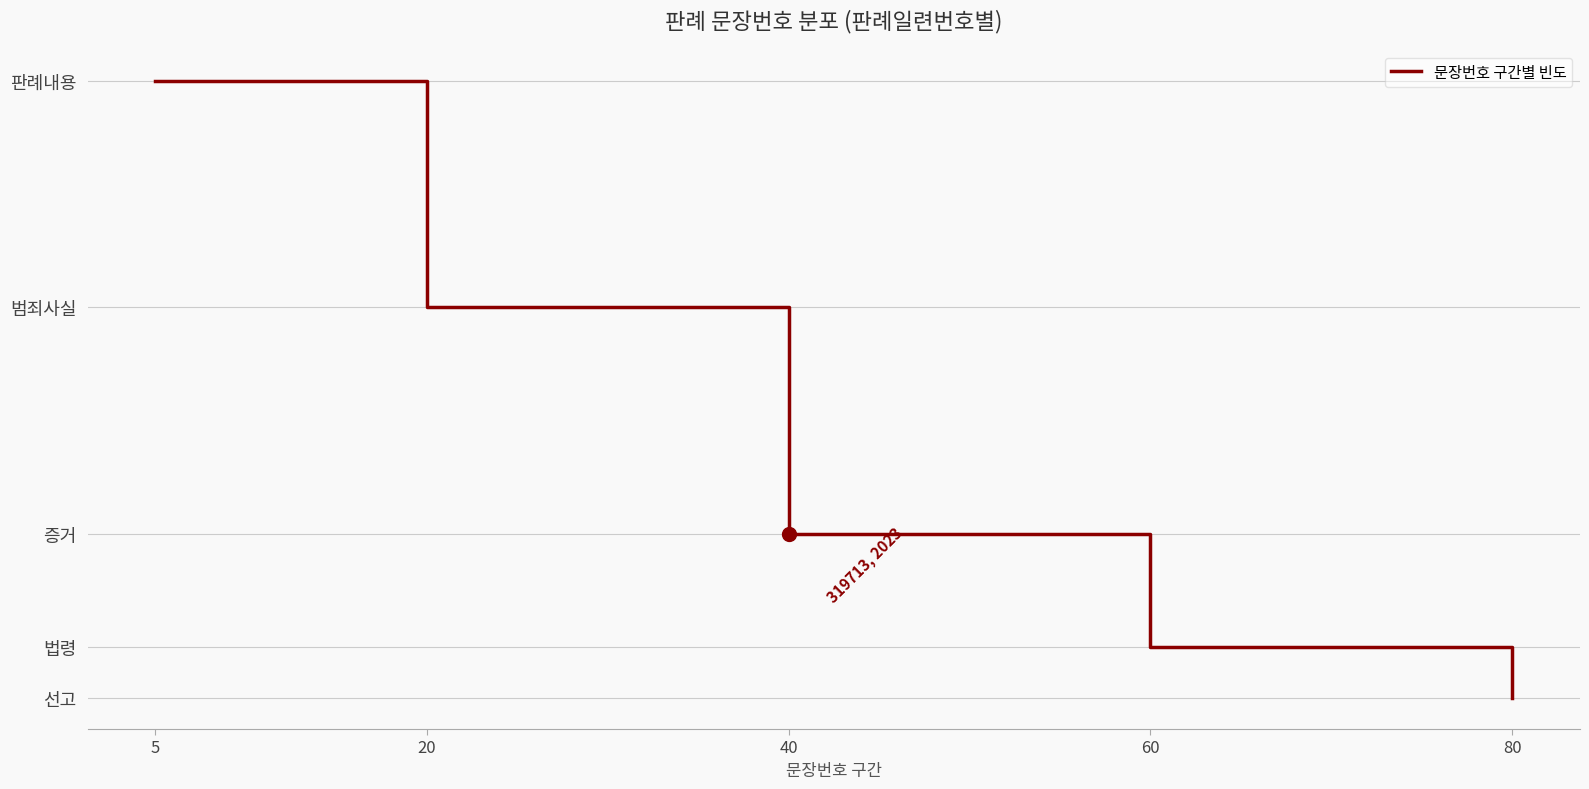

The value at 20 is 65. True or false?

False